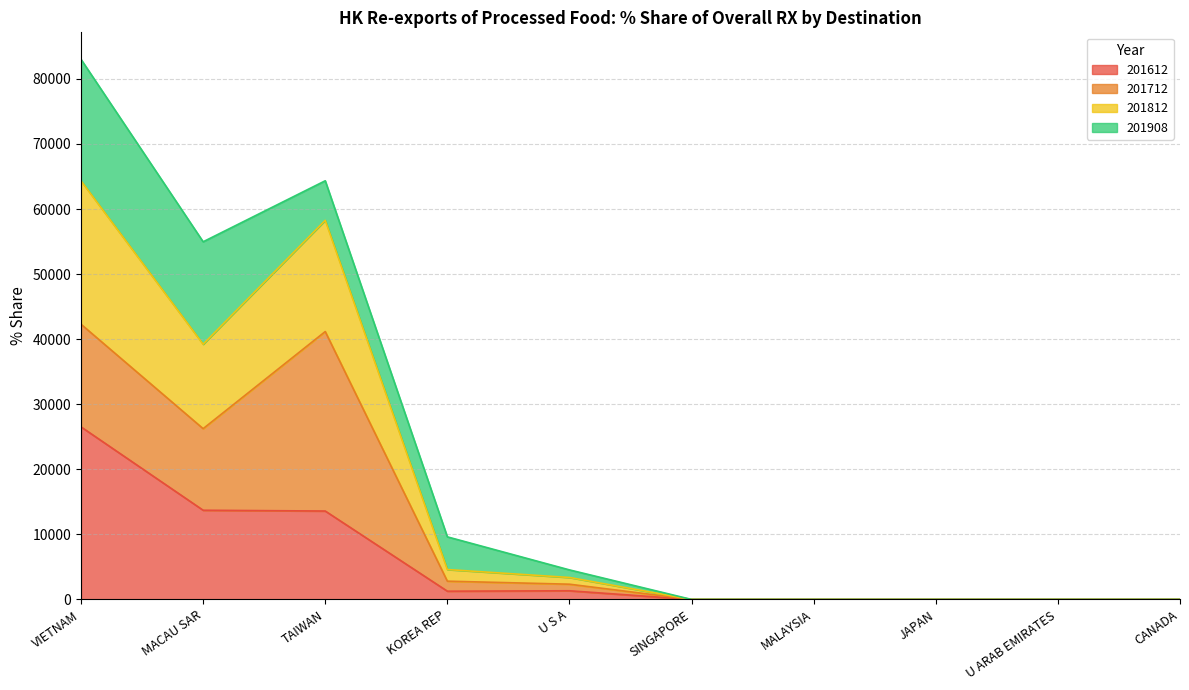

What is the value of the 201812 point at the 9th from the left?

2.3